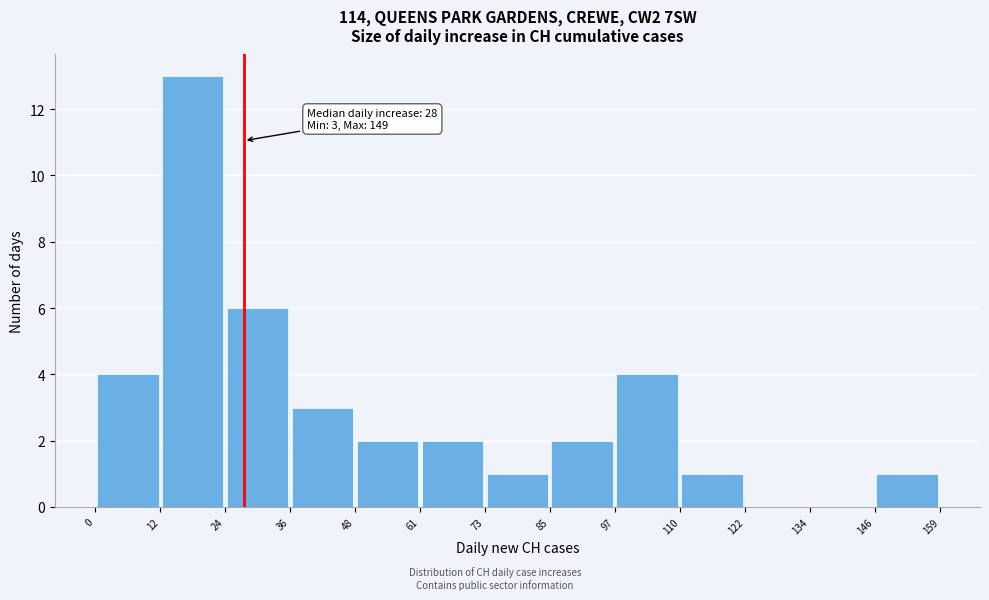

Over which range of the x-axis is the bar tallest?

12 to 24